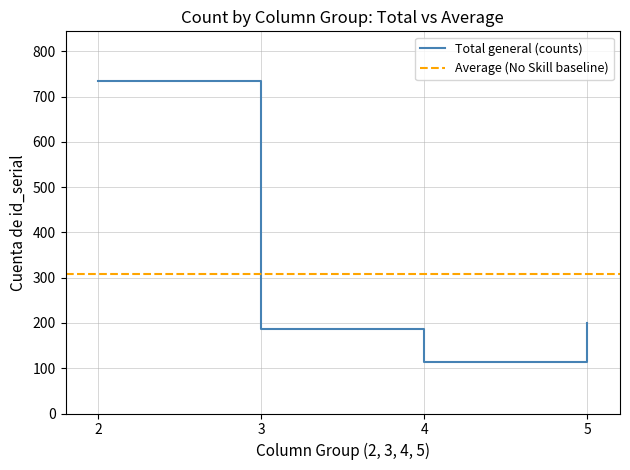

How many interior local valleys does the Total general (counts) series have?

1